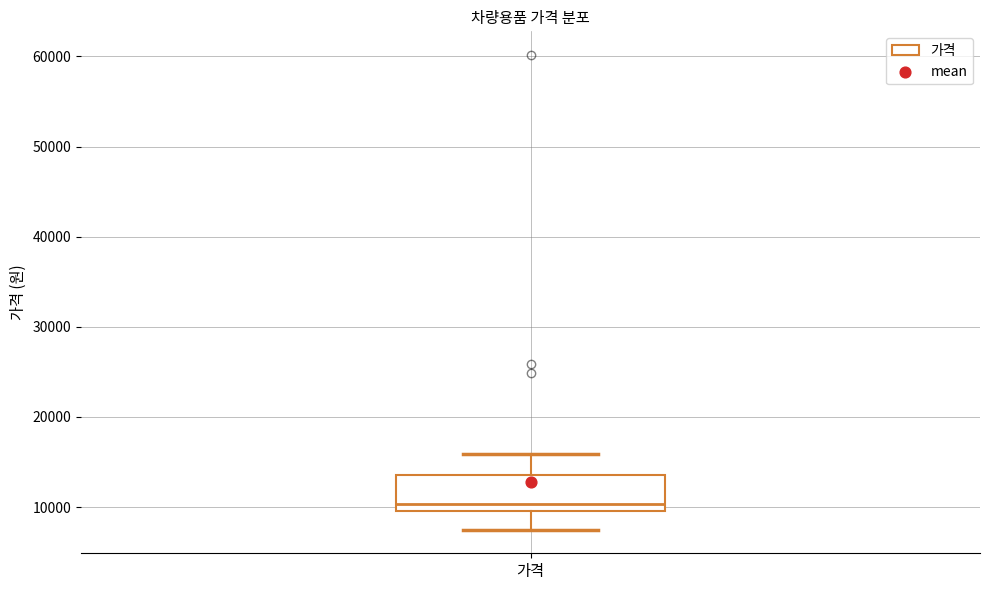

Where is the upper edge of the box for 가격 on the y-axis? The values are not printed on the chart, so give them approximately, as read against the axis.

14000